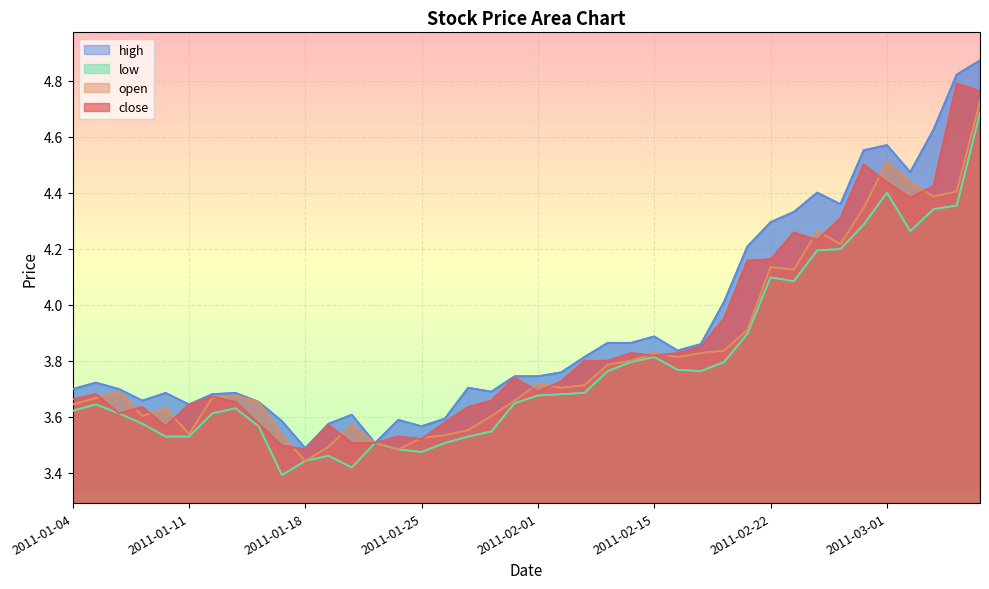

Is it true that open equals 2.0 at 2011-01-24?

False